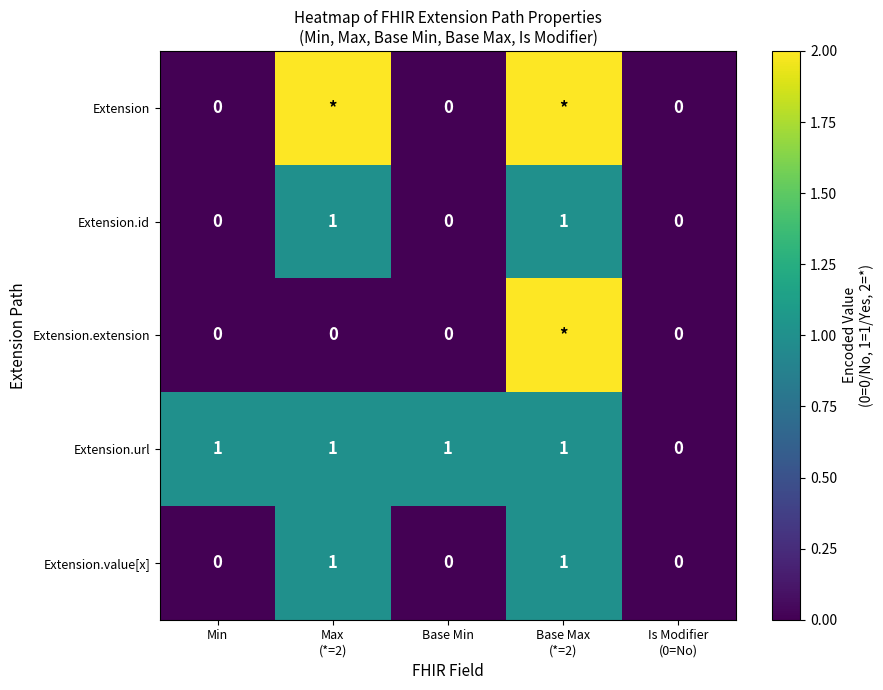

The value of Extension.value[x] at Min is 1. True or false?

False